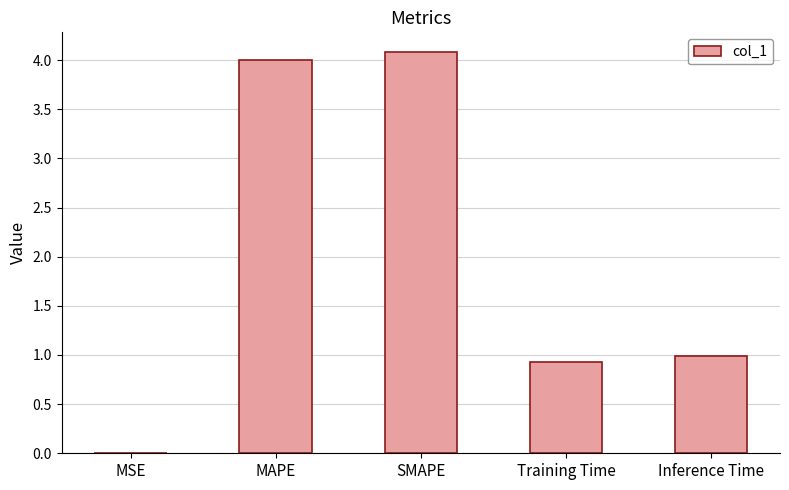

Does the chart contain stacked bars?

No